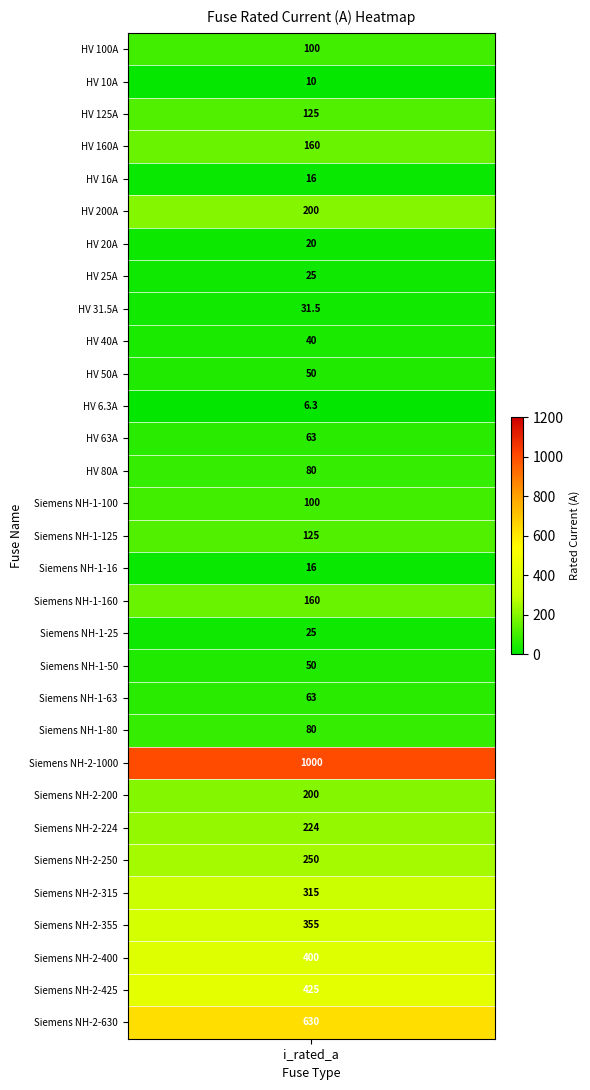

The value at HV 40A is 40.0. True or false?

True